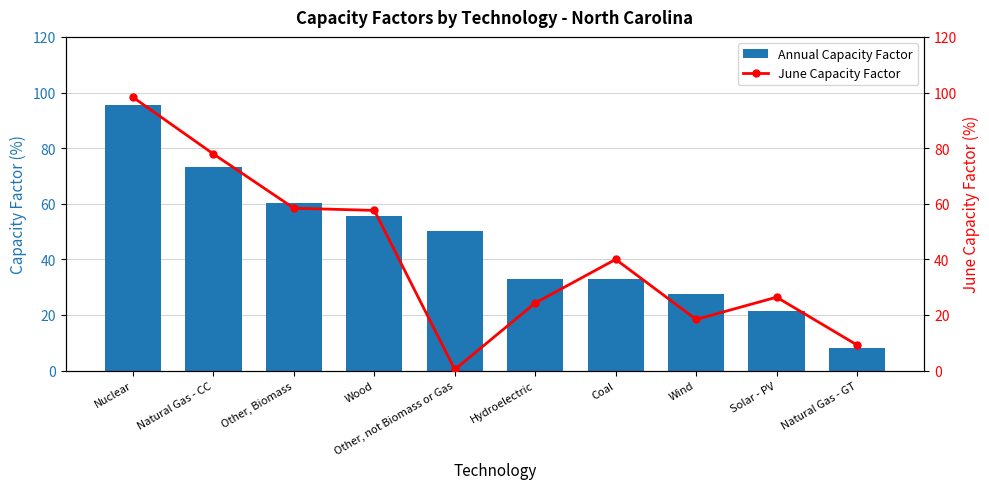

What is the maximum value for June Capacity Factor?

98.3